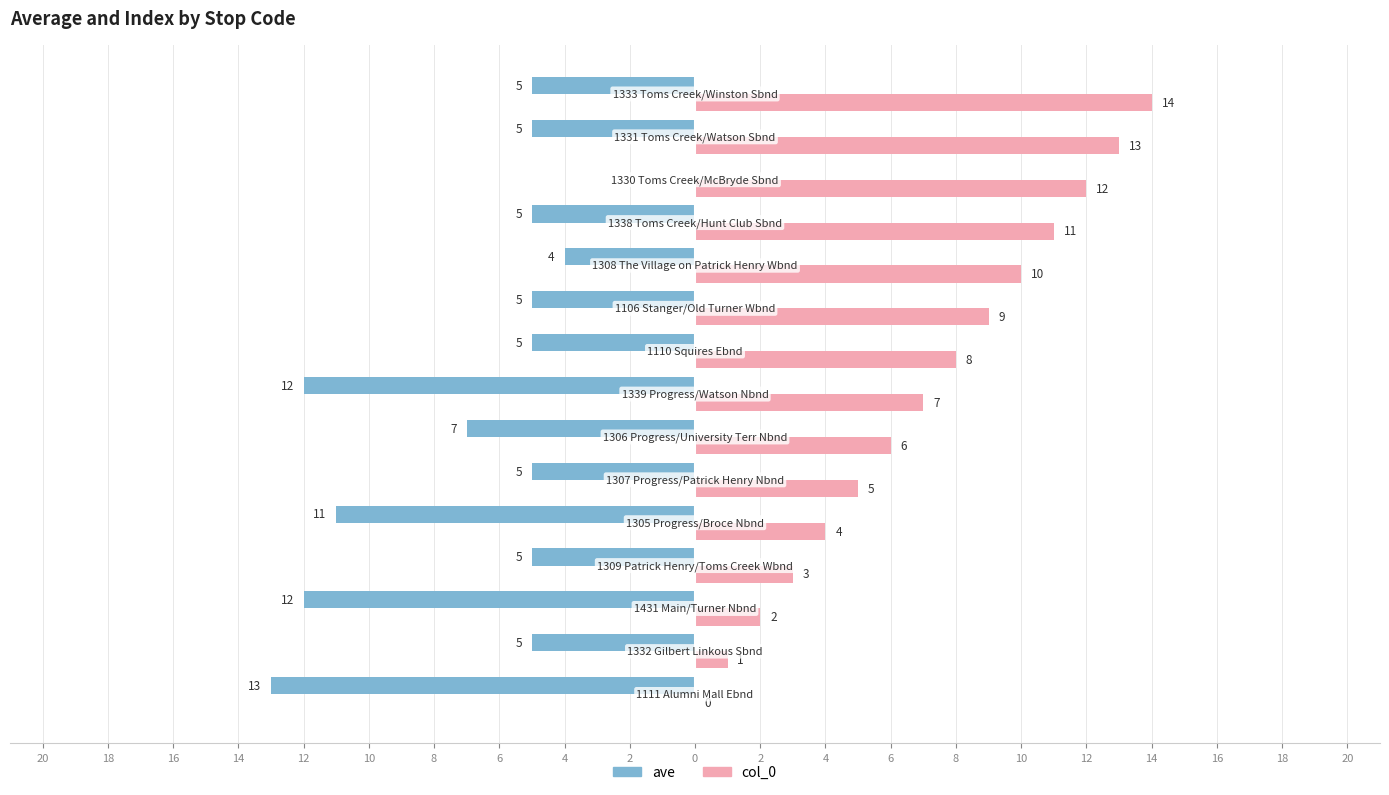

What are all the series names shown in the legend?

ave, col_0